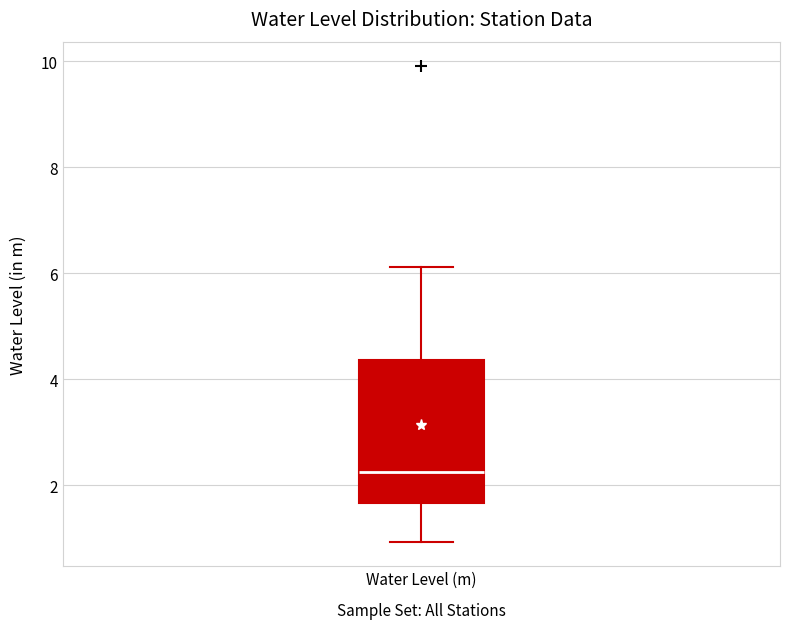

Read this box plot against the y-axis: the position of the median line, the range covered by the box, and the ends of both whiskers. The values are not printed on the chart, so give them approximately, as read against the axis.

median 2.2, box 1.6 to 4.4, whiskers 1.0 to 6.2